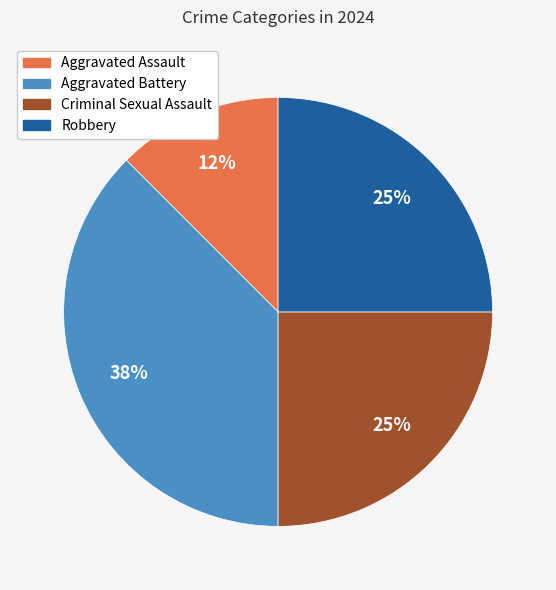

Is Robbery the majority of the pie?

No